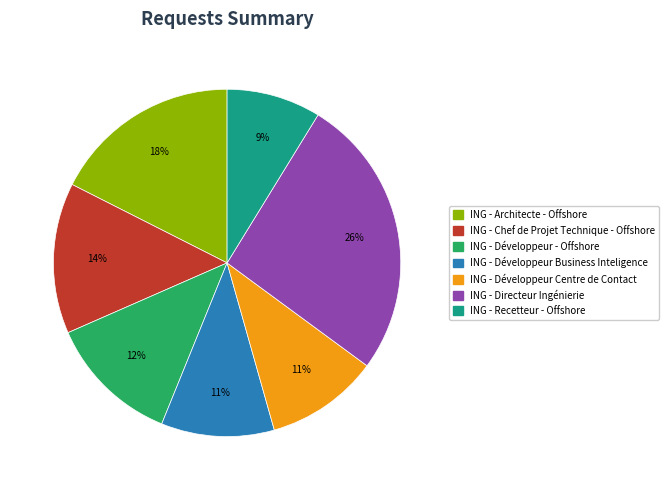

Which has a higher value, ING - Développeur - Offshore or ING - Recetteur - Offshore?

ING - Développeur - Offshore